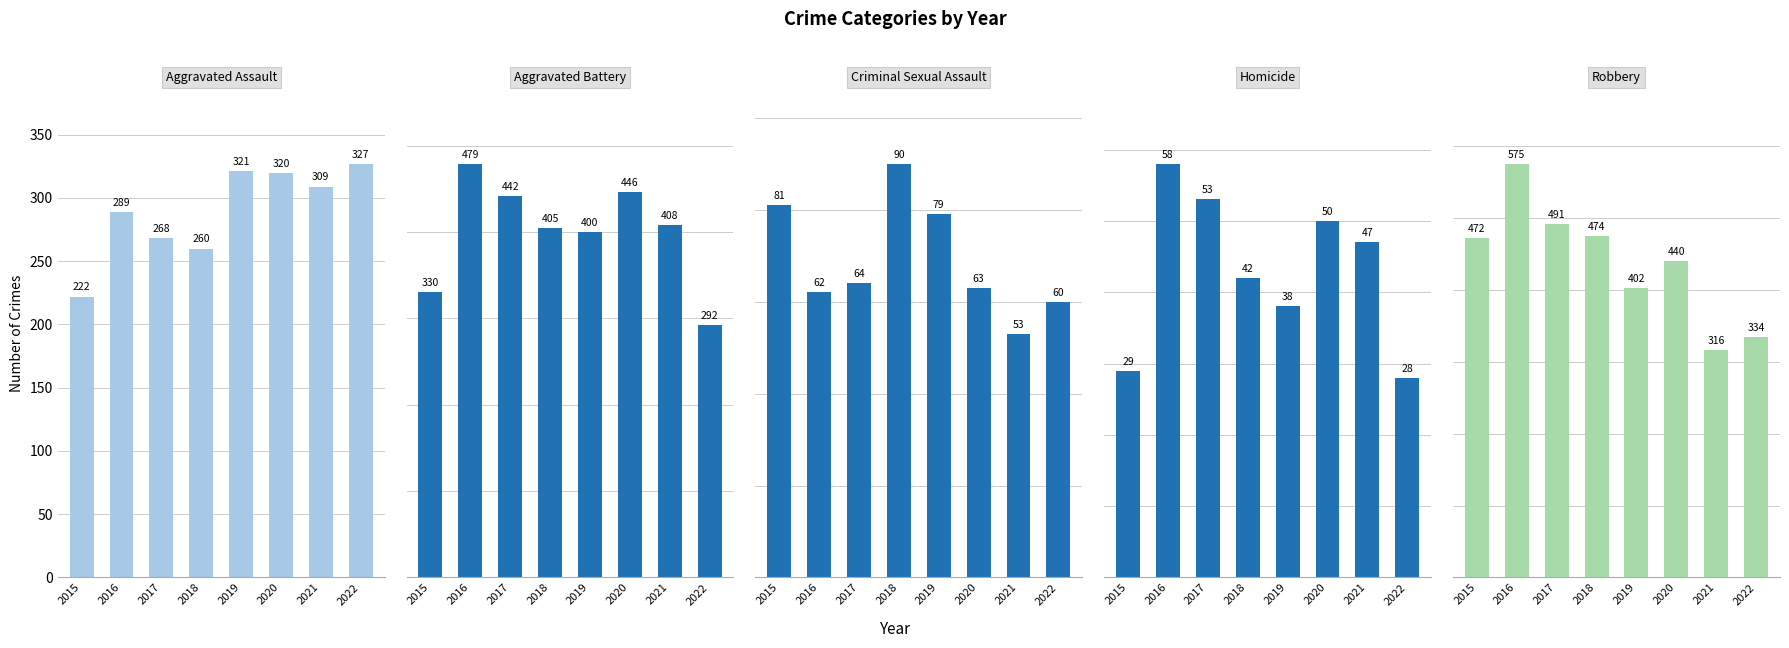

Which series has the largest total across all categories?

Robbery